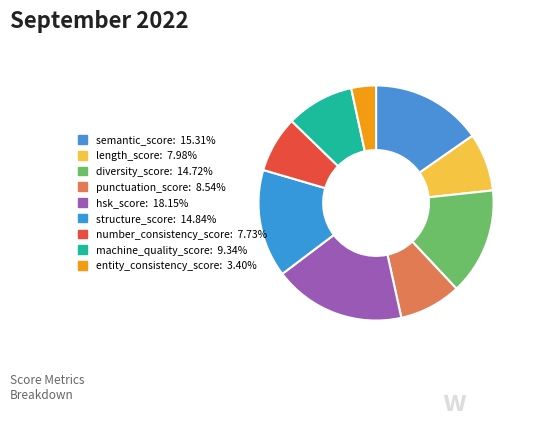

Is there any slice that represents more than half of the pie?

No